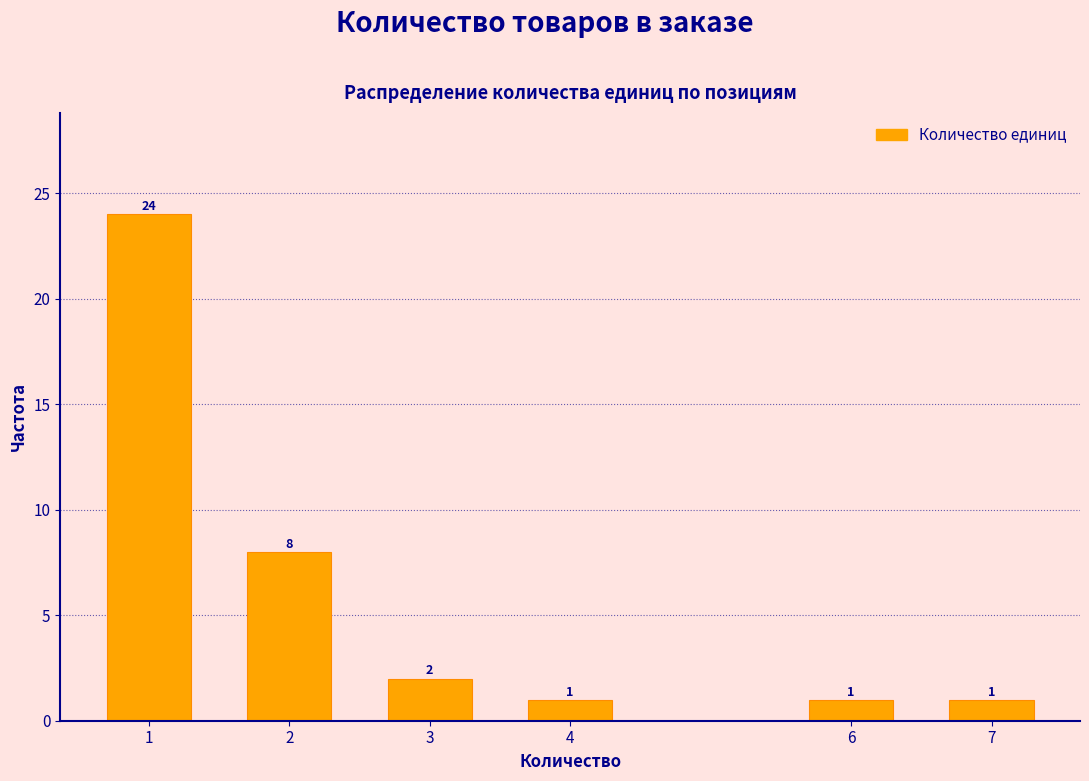

Reading left to right, what are all the values shown in this chart?

1=24	2=8	3=2	4=1	6=1	7=1